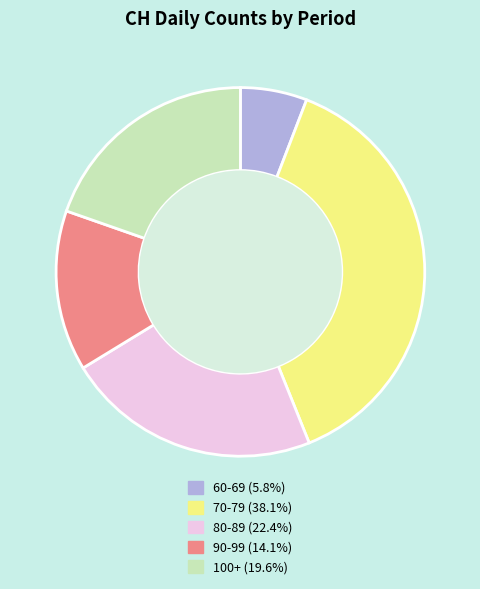

How many segments does this pie chart have?

5